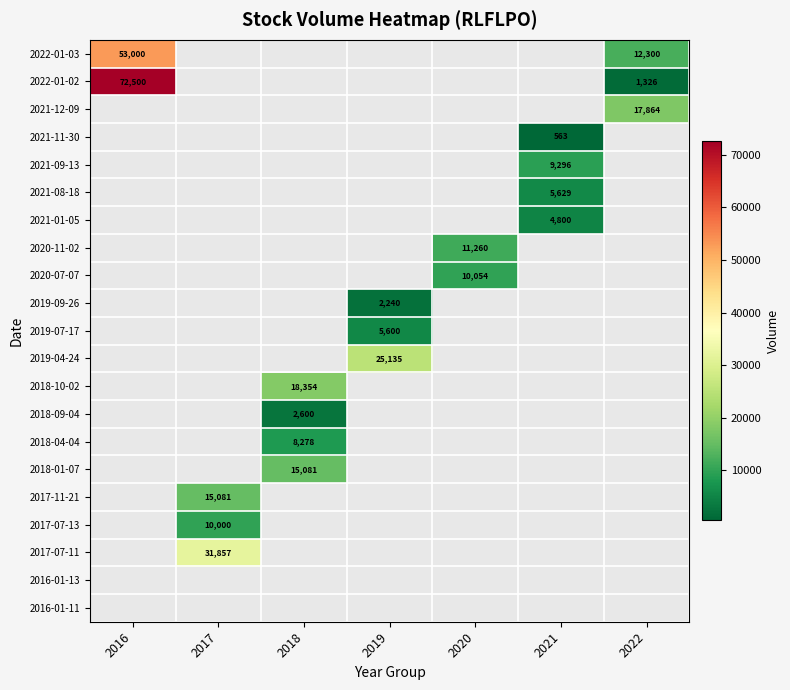

Between 2017 and 2016, which is larger?

2016